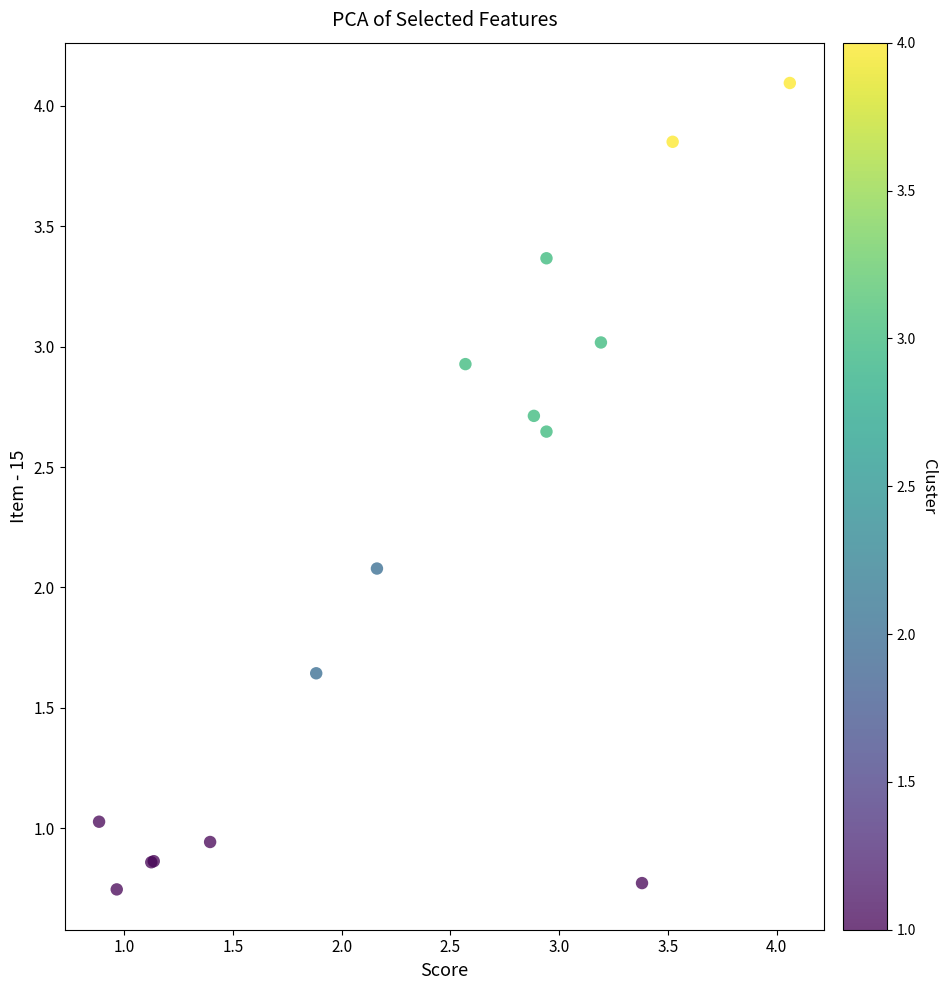

What Y value in the scatter plot is closest to 2?

2.1